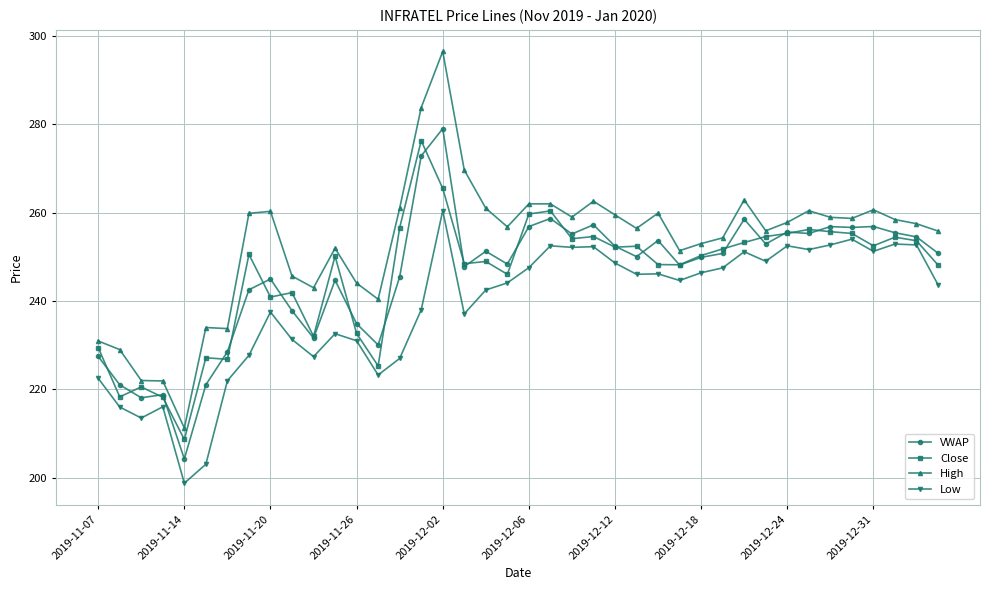

What is the sum of all VWAP values?

9837.0